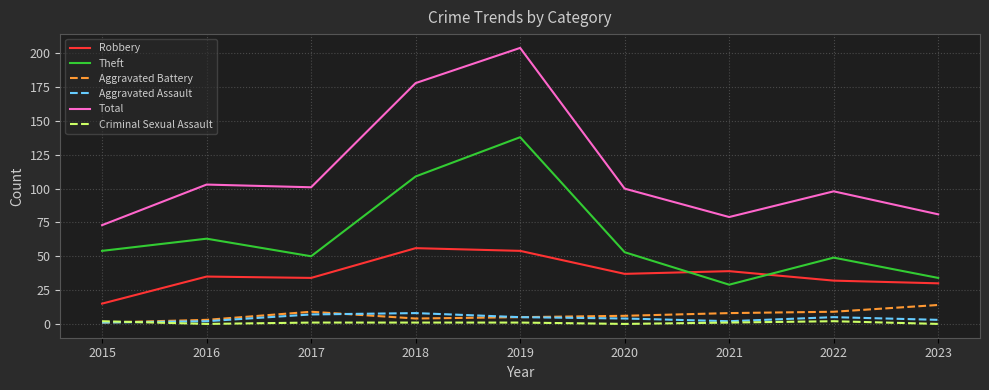

What are all the series names shown in the legend?

Robbery, Theft, Aggravated Battery, Aggravated Assault, Total, Criminal Sexual Assault